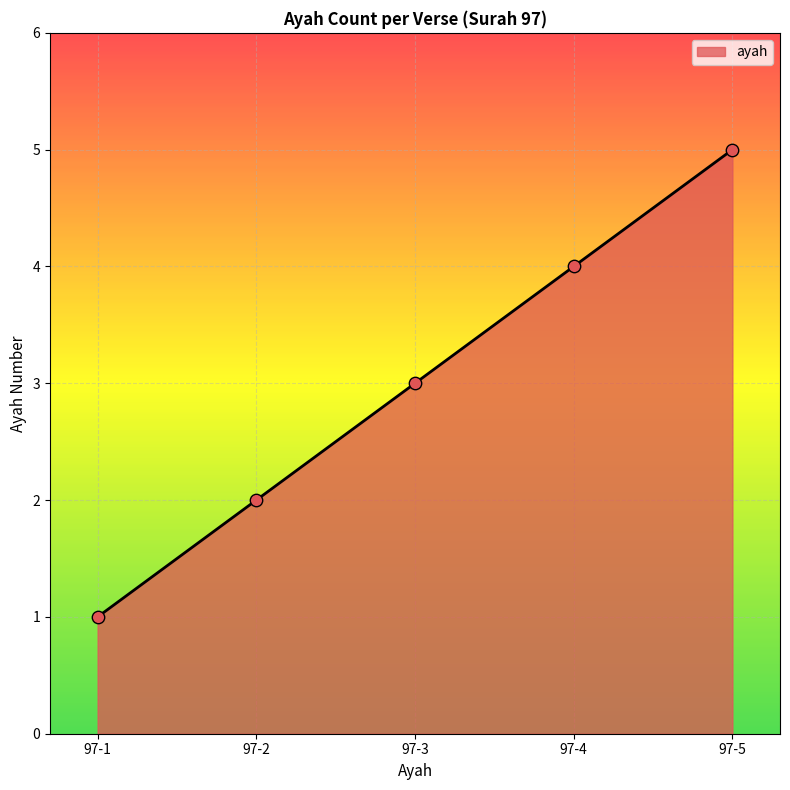

Approximately how many times larger is the value at 97-4 compared to 97-1?

4.0